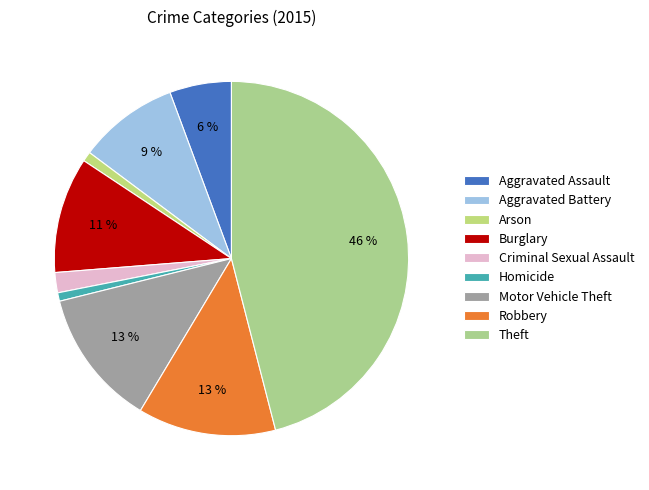

How many slices are in this pie chart?

9